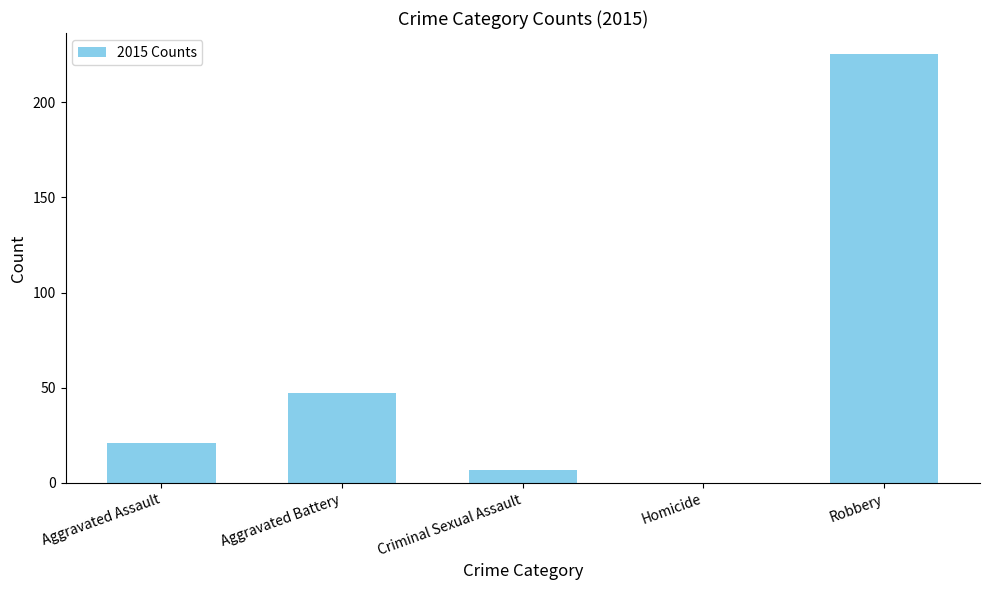

True or false: the data shows 8 at Aggravated Assault.

False